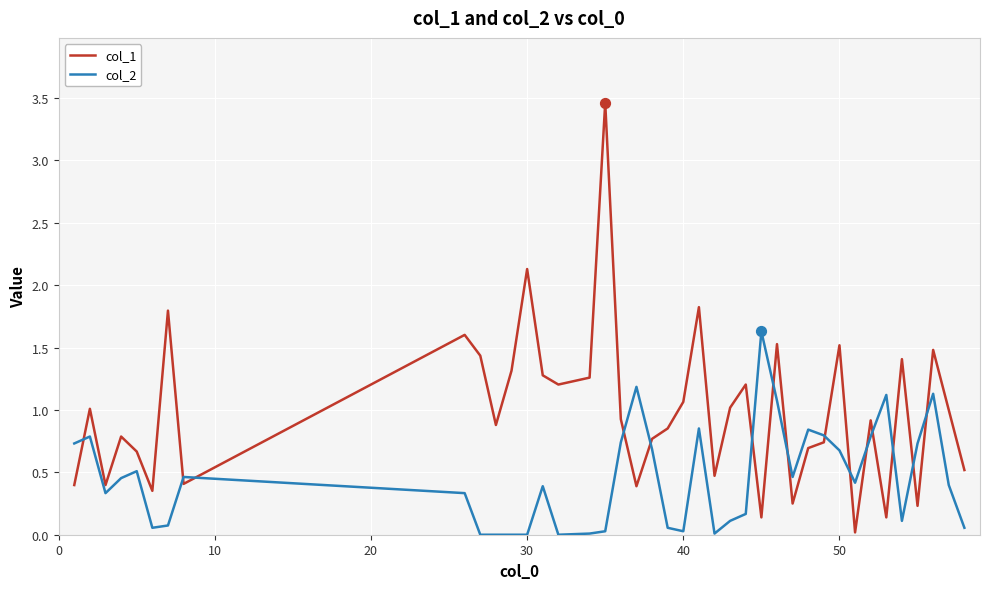

Which series has the largest total across all categories?

col_1